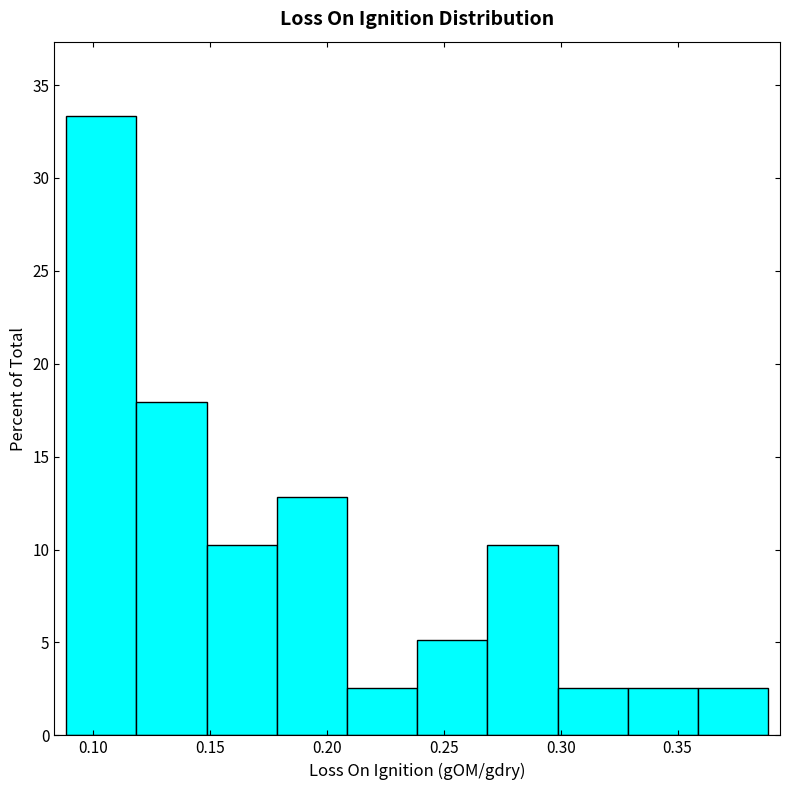

Reading left to right, list every bar in this chart as the range it spans on the x-axis followed by its height. Neither the bar edges nor the heights are printed on the chart, so give them approximately, as read against the axes.

0.09 to 0.12: 33.5
0.12 to 0.15: 18.0
0.15 to 0.18: 10.5
0.18 to 0.21: 13.0
0.21 to 0.24: 2.5
0.24 to 0.27: 5.0
0.27 to 0.30: 10.5
0.30 to 0.33: 2.5
0.33 to 0.36: 2.5
0.36 to 0.39: 2.5